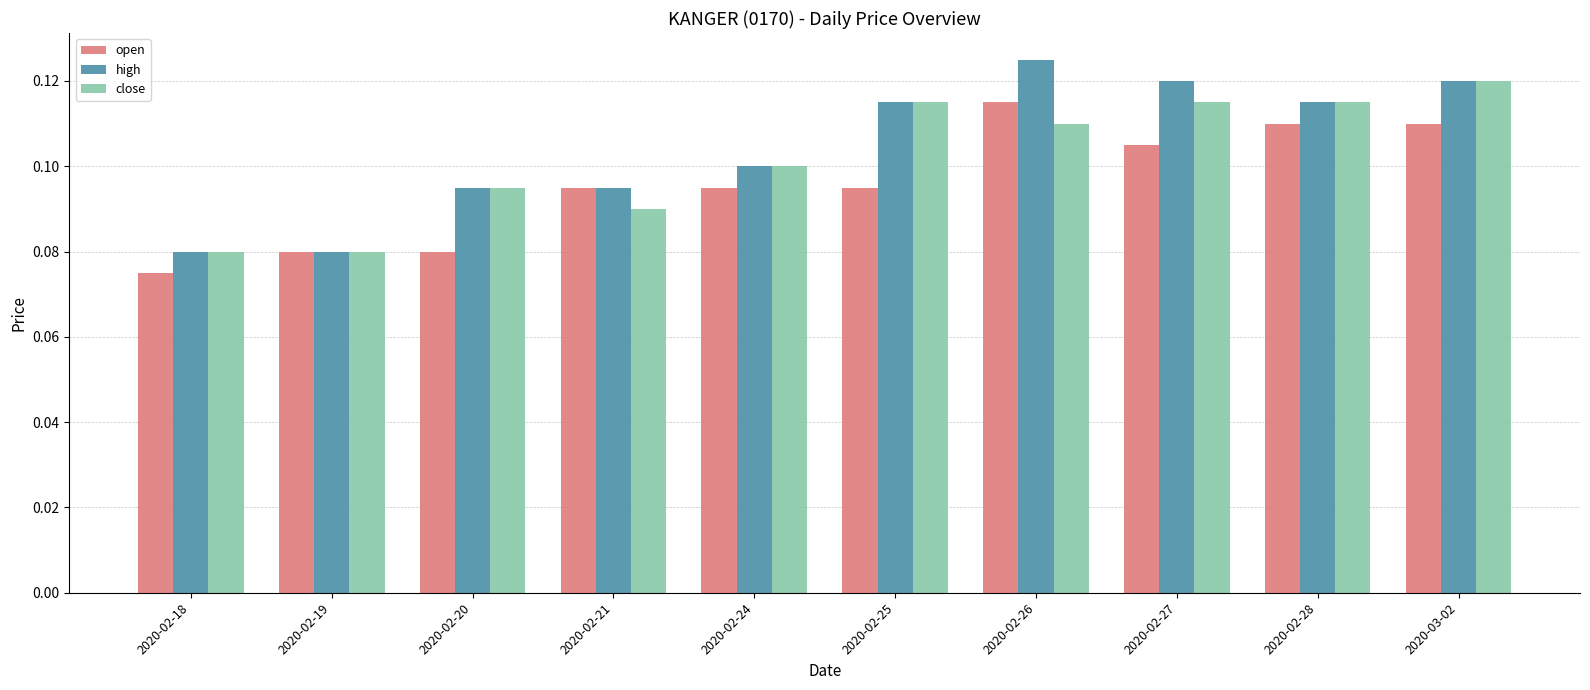

Which label corresponds to the smallest value in the chart?

2020-02-18